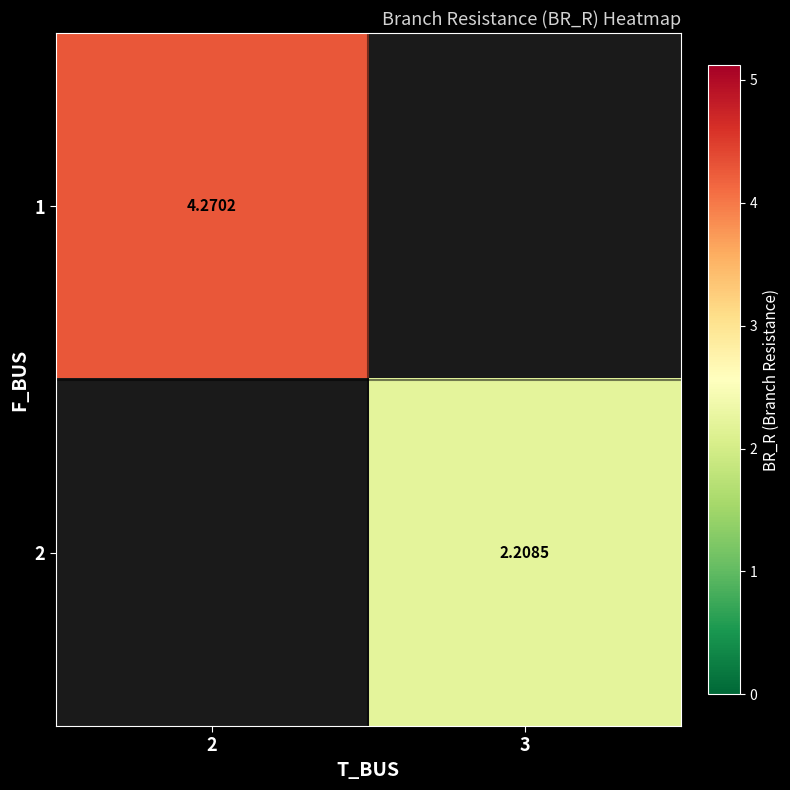

At how many categories does at least one series exceed 3?

1